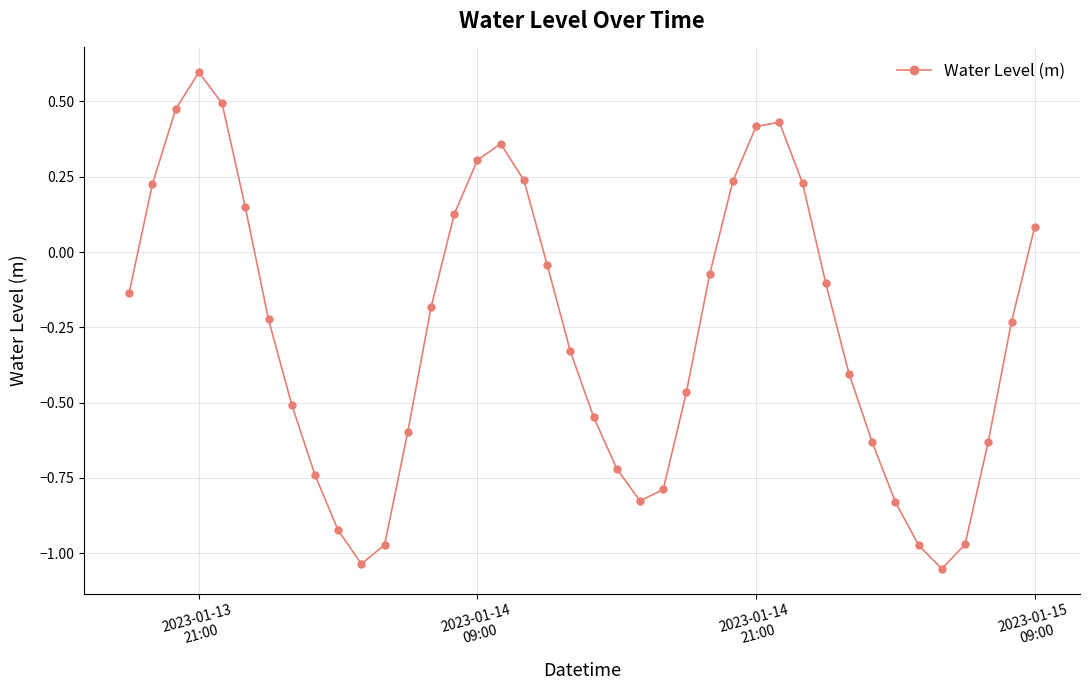

What is the difference between the maximum and minimum values?

1.6